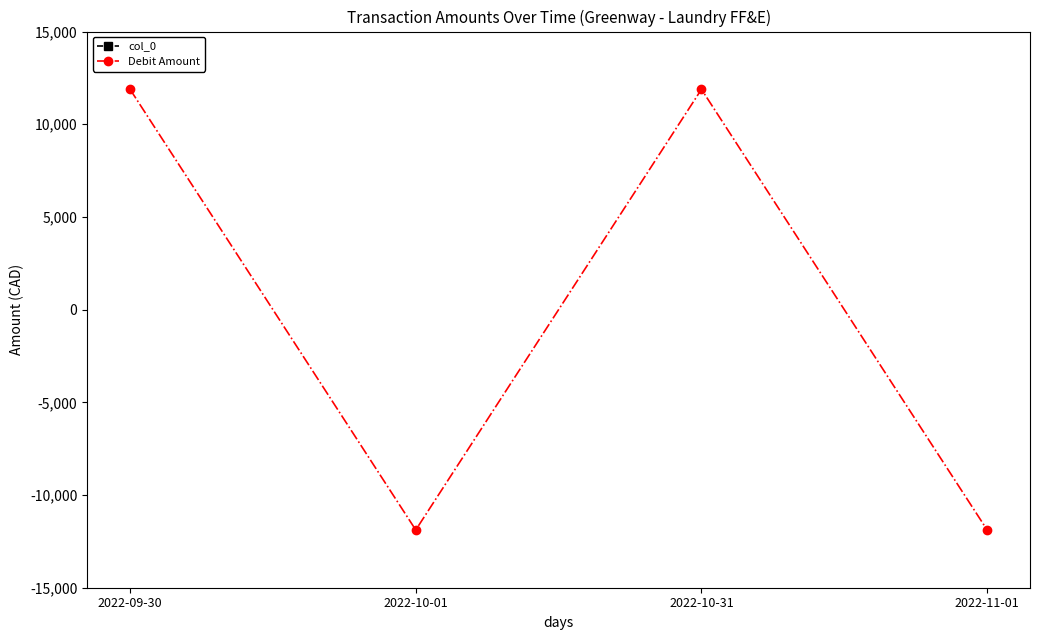

True or false: col_0 and Debit Amount intersect in this chart.

False